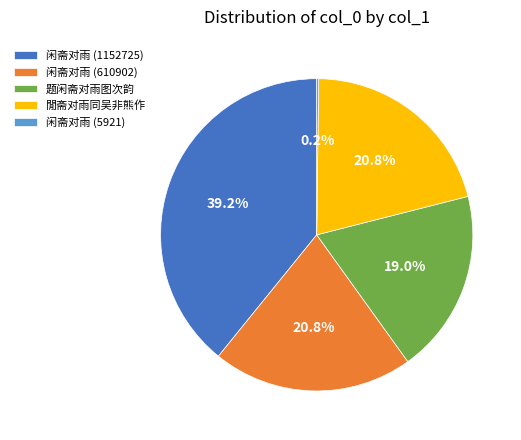

To the nearest percent, what is the average slice percentage?

20%